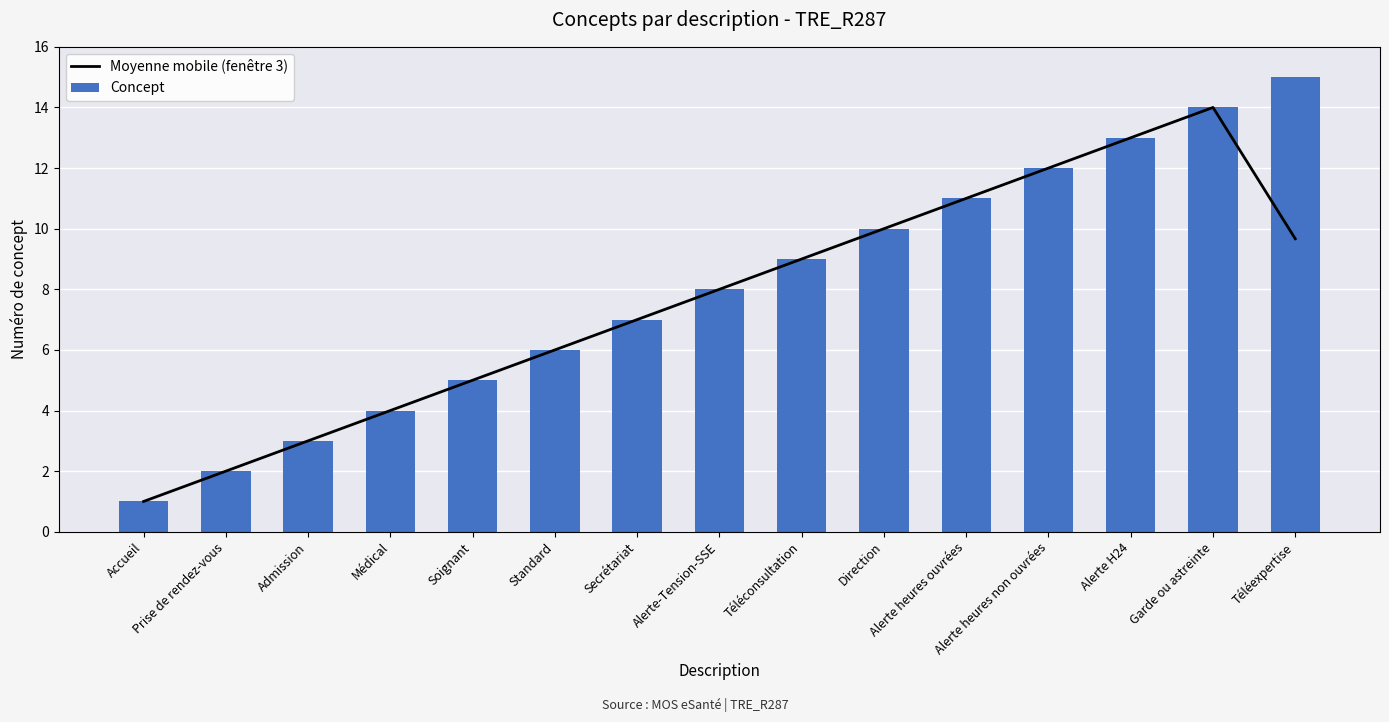

Reading left to right, list all the values displayed in this chart.

Moyenne mobile (fenêtre 3): Accueil=1.0	Prise de rendez-vous=2.0	Admission=3.0	Médical=4.0	Soignant=5.0	Standard=6.0	Secrétariat=7.0	Alerte-Tension-SSE=8.0	Téléconsultation=9.0	Direction=10.0	Alerte heures ouvrées=11.0	Alerte heures non ouvrées=12.0	Alerte H24=13.0	Garde ou astreinte=14.0	Téléexpertise=9.7
Concept: Accueil=1.0	Prise de rendez-vous=2.0	Admission=3.0	Médical=4.0	Soignant=5.0	Standard=6.0	Secrétariat=7.0	Alerte-Tension-SSE=8.0	Téléconsultation=9.0	Direction=10.0	Alerte heures ouvrées=11.0	Alerte heures non ouvrées=12.0	Alerte H24=13.0	Garde ou astreinte=14.0	Téléexpertise=15.0